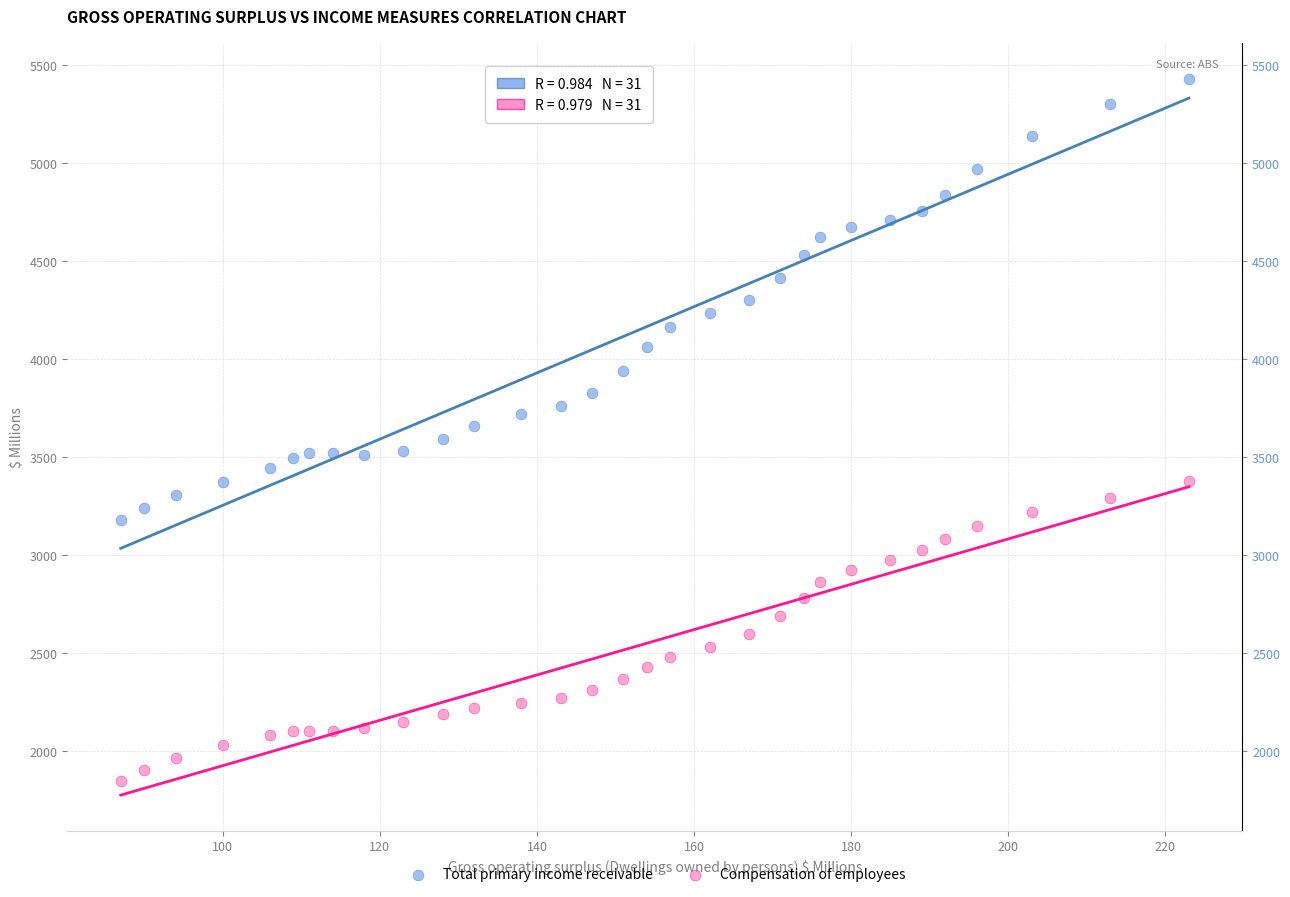

Across all data points, what is the range of X values (max minus min)?

136